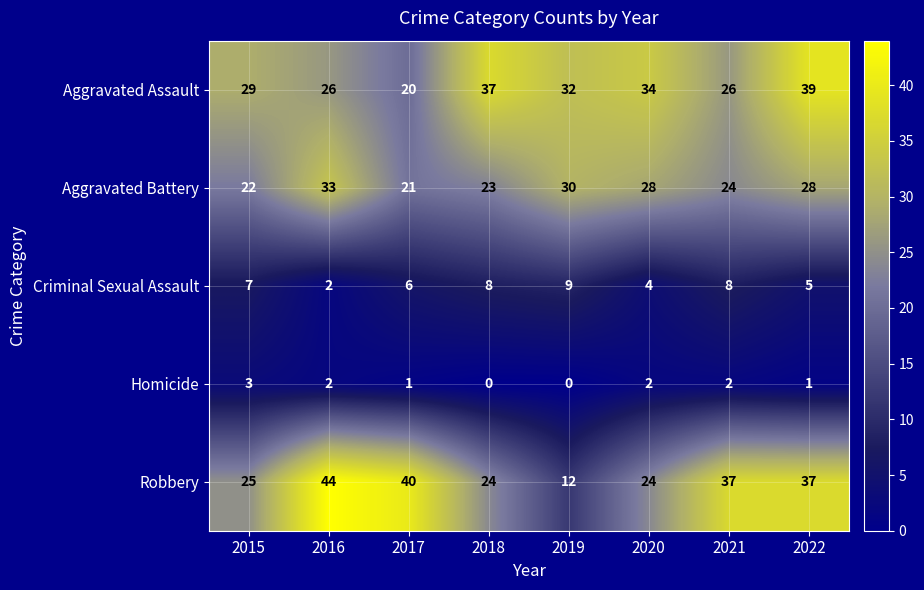

At how many categories does at least one series exceed 18?

8